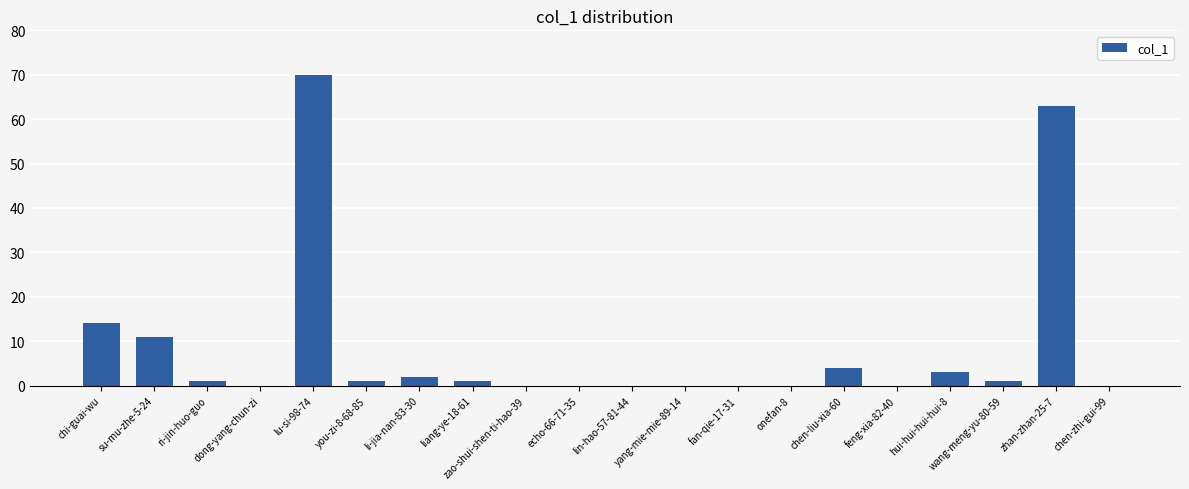

Which label corresponds to the largest value in the chart?

lu-si-98-74